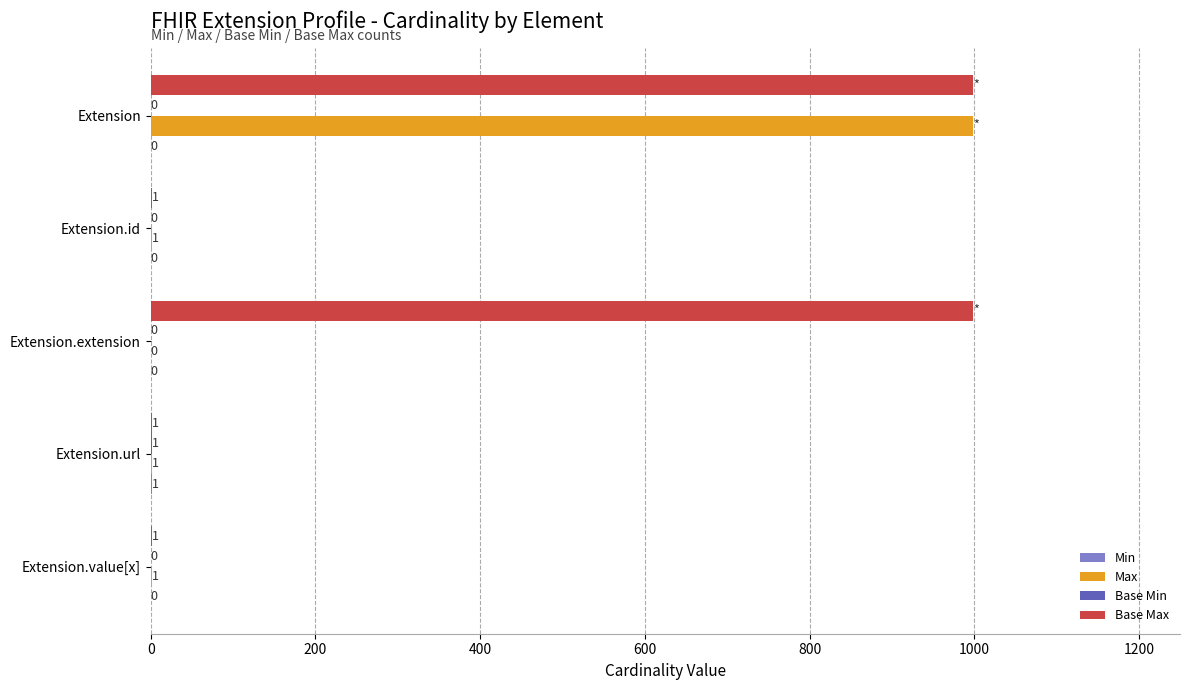

The Max series shows -557 at Extension.extension. True or false?

False